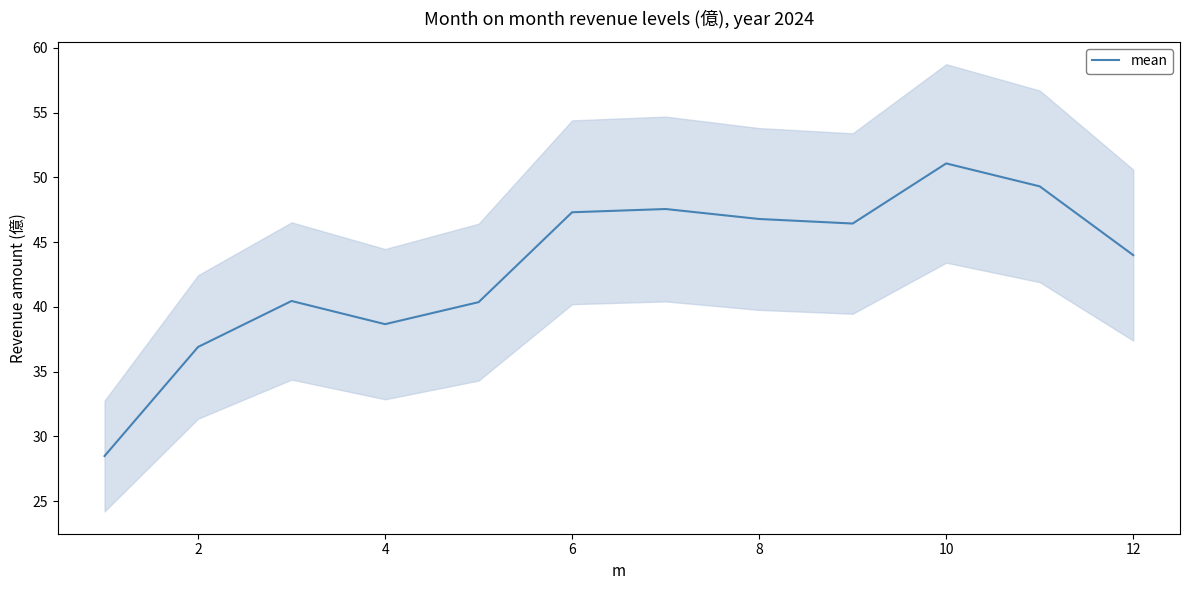

True or false: mean has a value of 47.3 at 6.

True